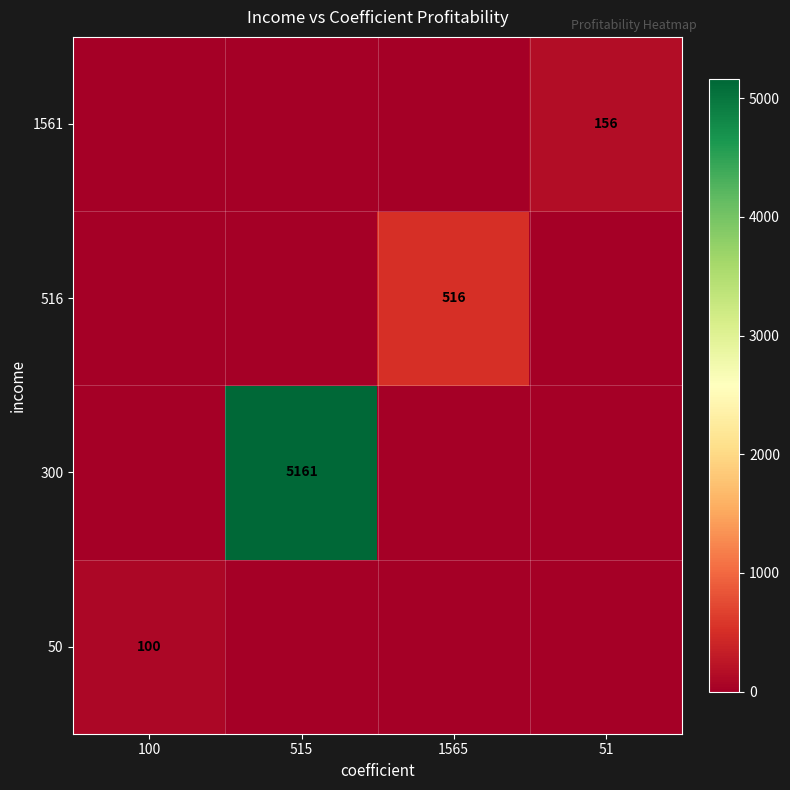

True or false: 1561 has a value of 241 at 51.

False